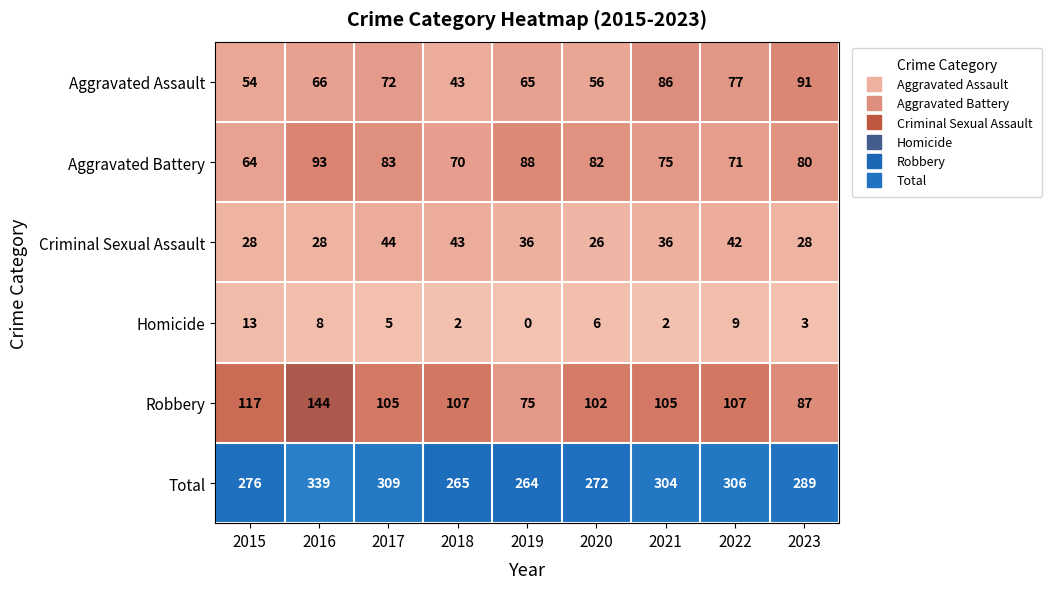

Between 2022 and 2023, which series saw the biggest shift?

Robbery